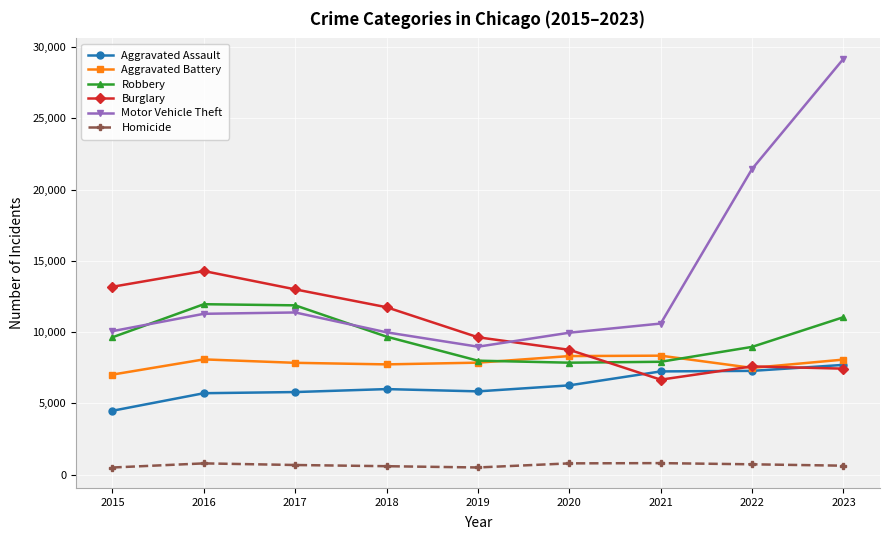

What is the approximate value of Homicide at 2023, to the nearest 10?

620